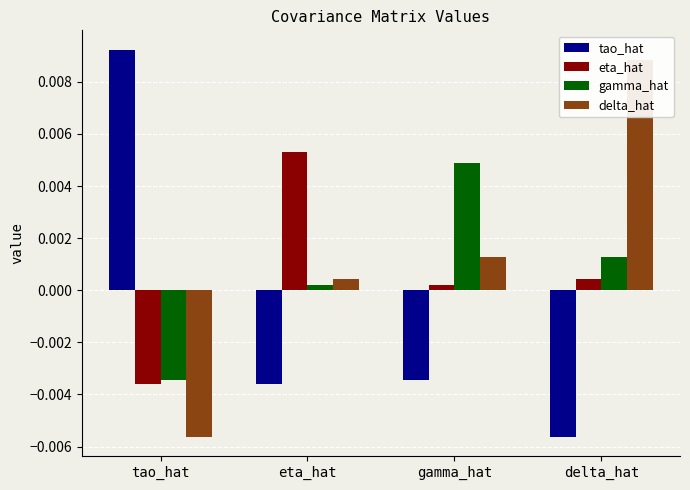

Which series has the largest total across all categories?

delta_hat